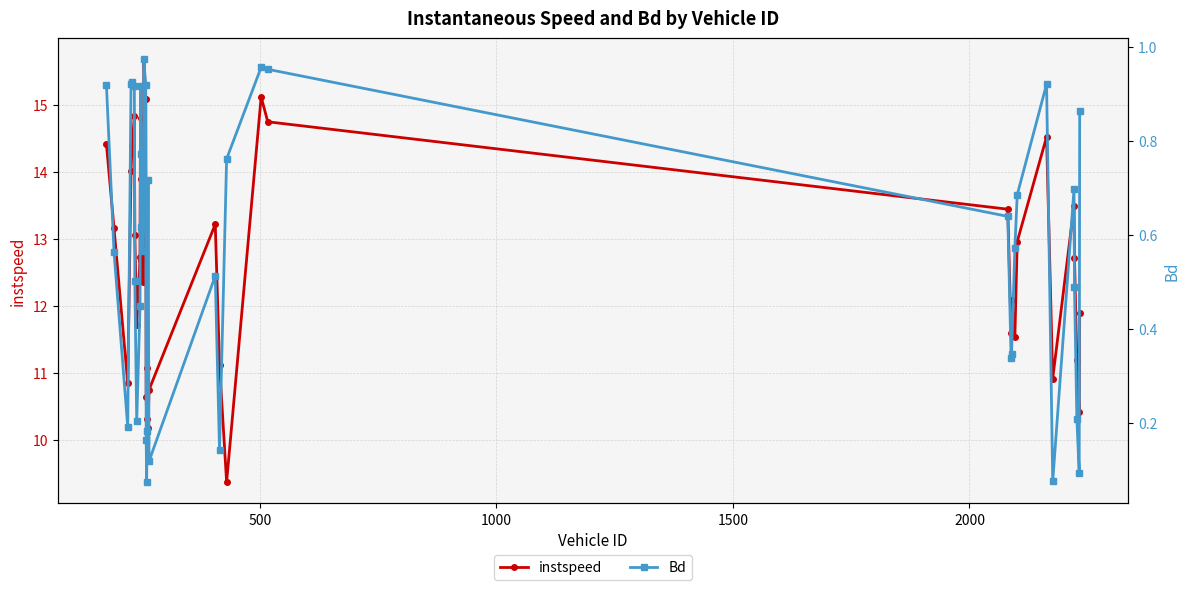

What is the lowest value of the instspeed series?

9.4